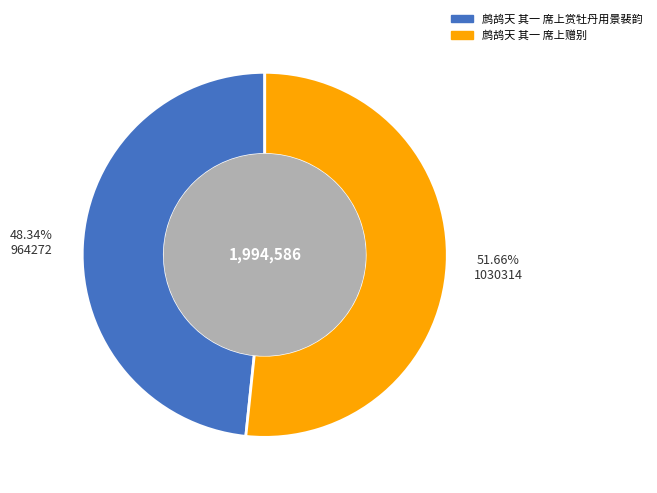

Rank the categories by value from lowest to highest.

鹧鸪天 其一 席上赏牡丹用景裴韵, 鹧鸪天 其一 席上赠别